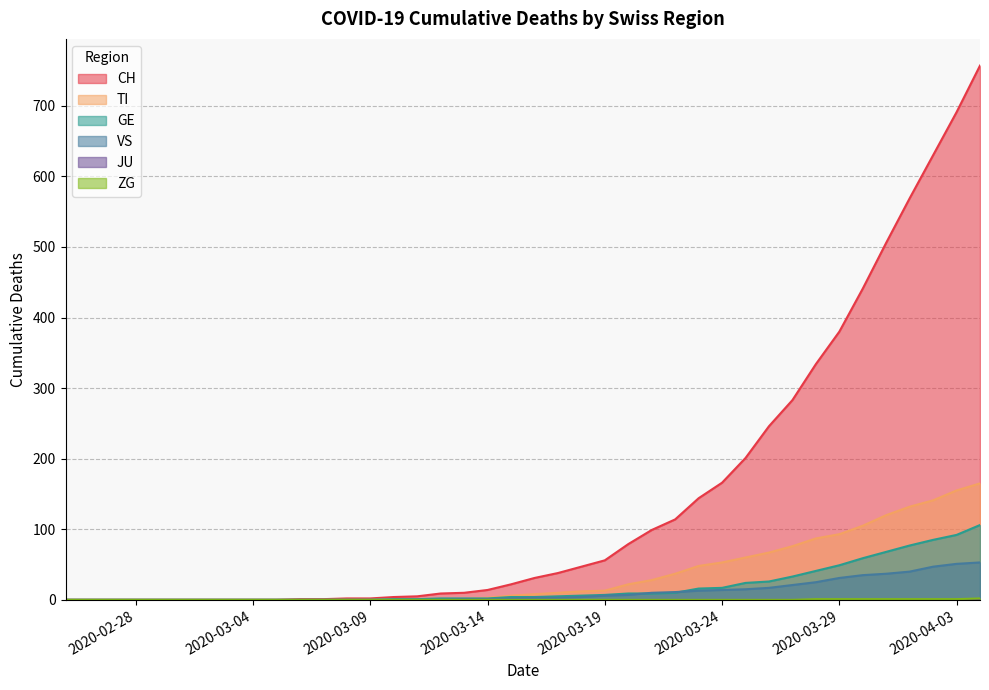

Which series has the largest total across all categories?

CH